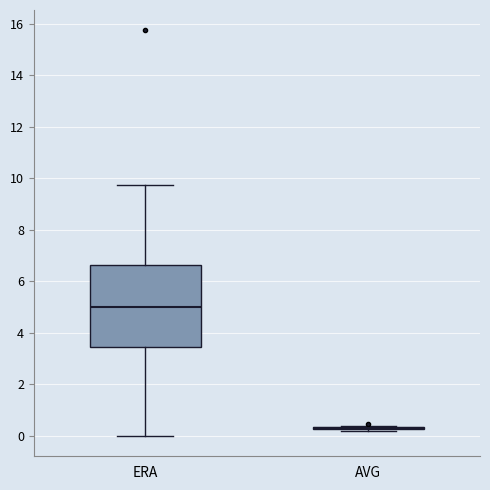

Reading left to right, read every box against the y-axis: the position of its median line, the range the box covers, and the ends of its whiskers. The values are not printed on the chart, so give them approximately, as read against the axis.

ERA: median 5.0, box 3.4 to 6.6, whiskers 0.0 to 9.8
AVG: box collapsed to a line at 0.2, whiskers 0.2 to 0.4